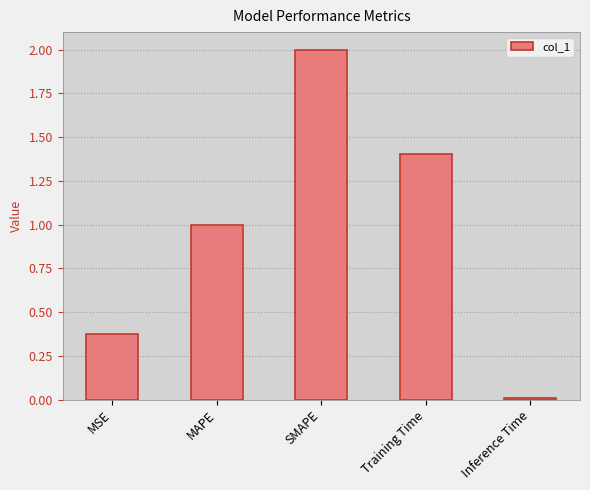

Which label corresponds to the largest value in the chart?

SMAPE